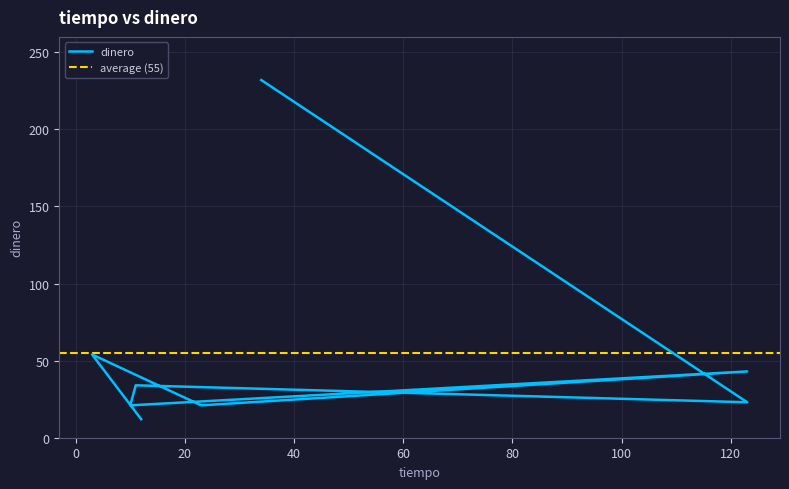

What is the sum of the values at 12 and 23?

33